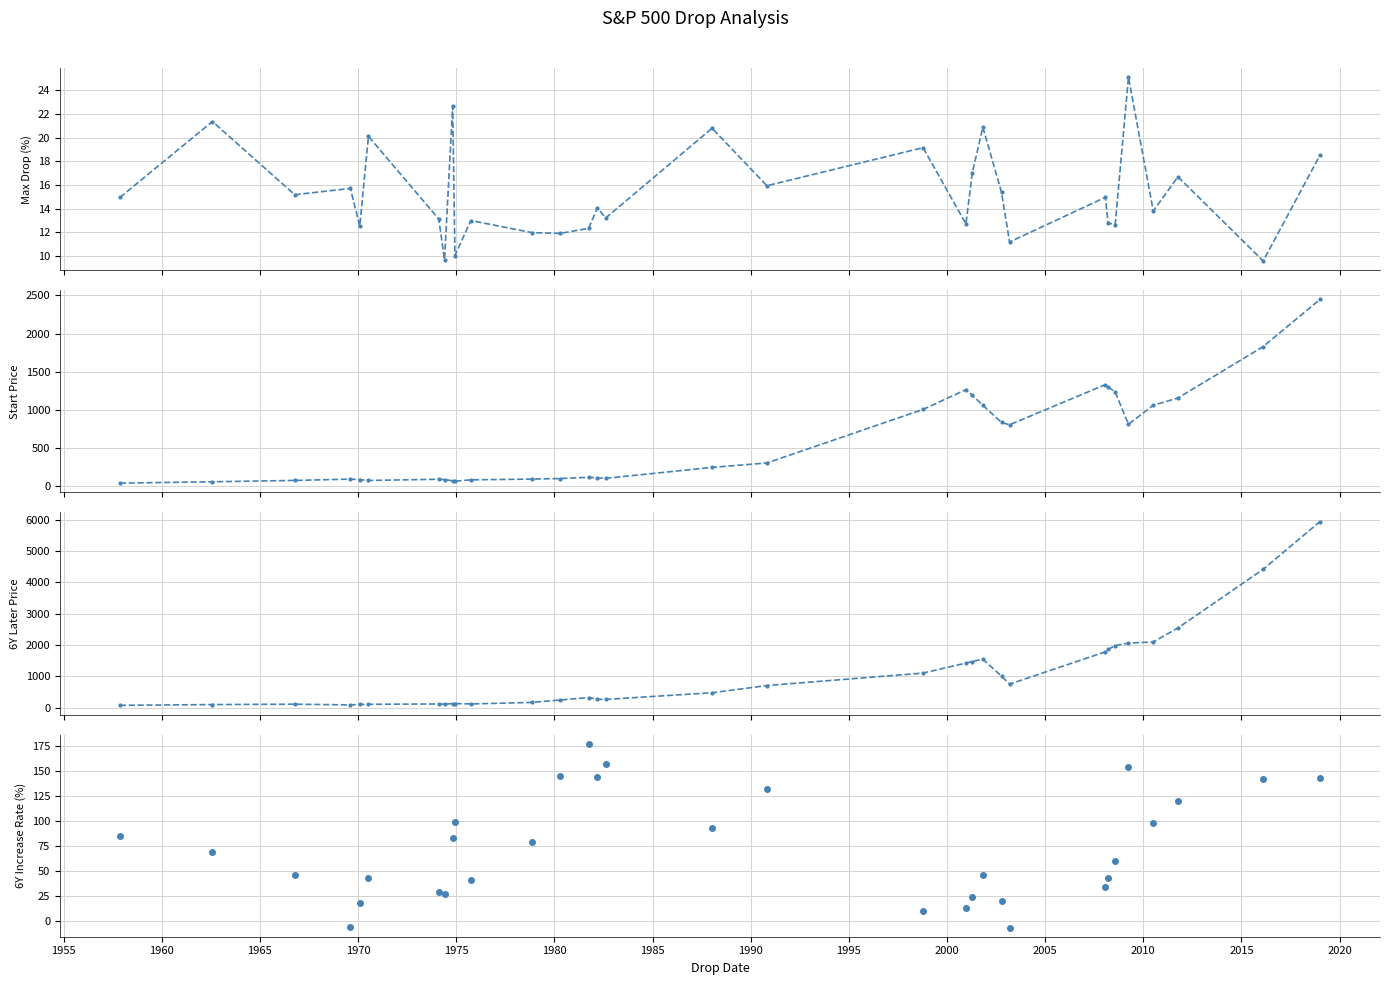

List the series in order of their peak value, lowest first.

Max Drop in Previous 90 Days (%), 6Y Increase Rate (%), Start Price, 6Y Later Price